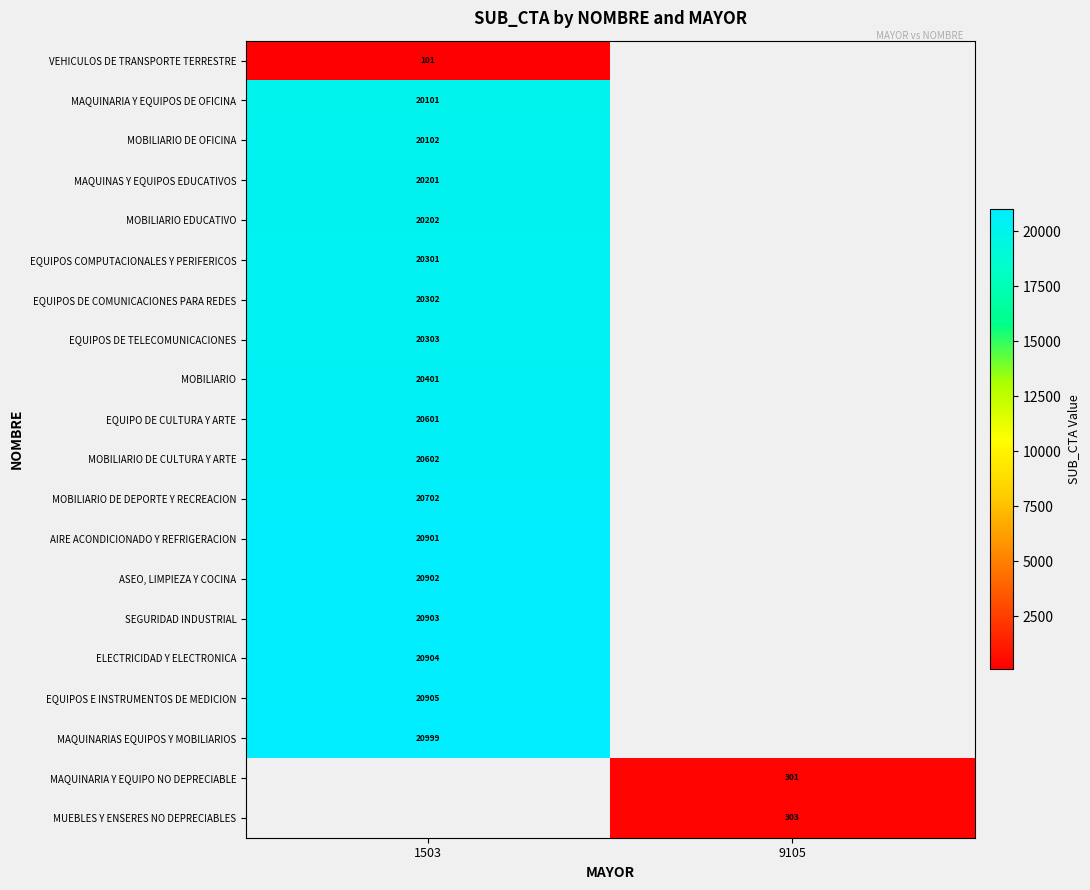

Is it true that EQUIPOS DE TELECOMUNICACIONES equals 29625 at 1503?

False